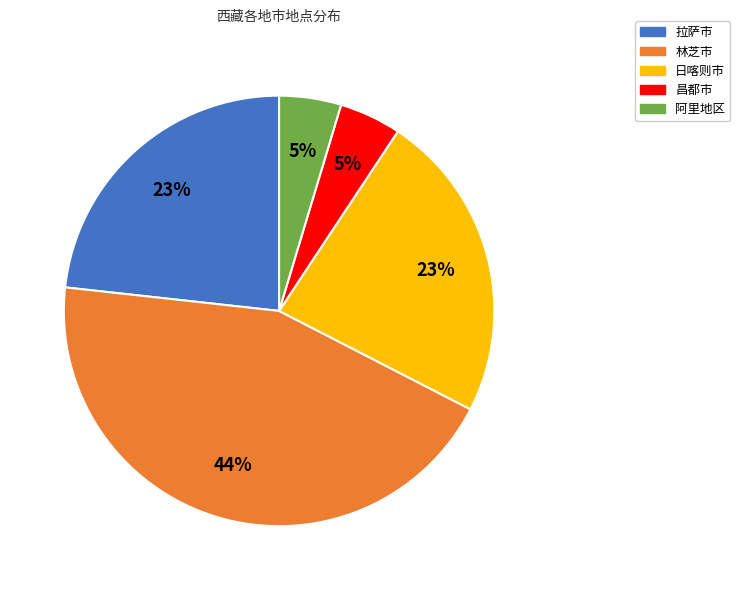

What is the largest slice in the pie chart?

林芝市